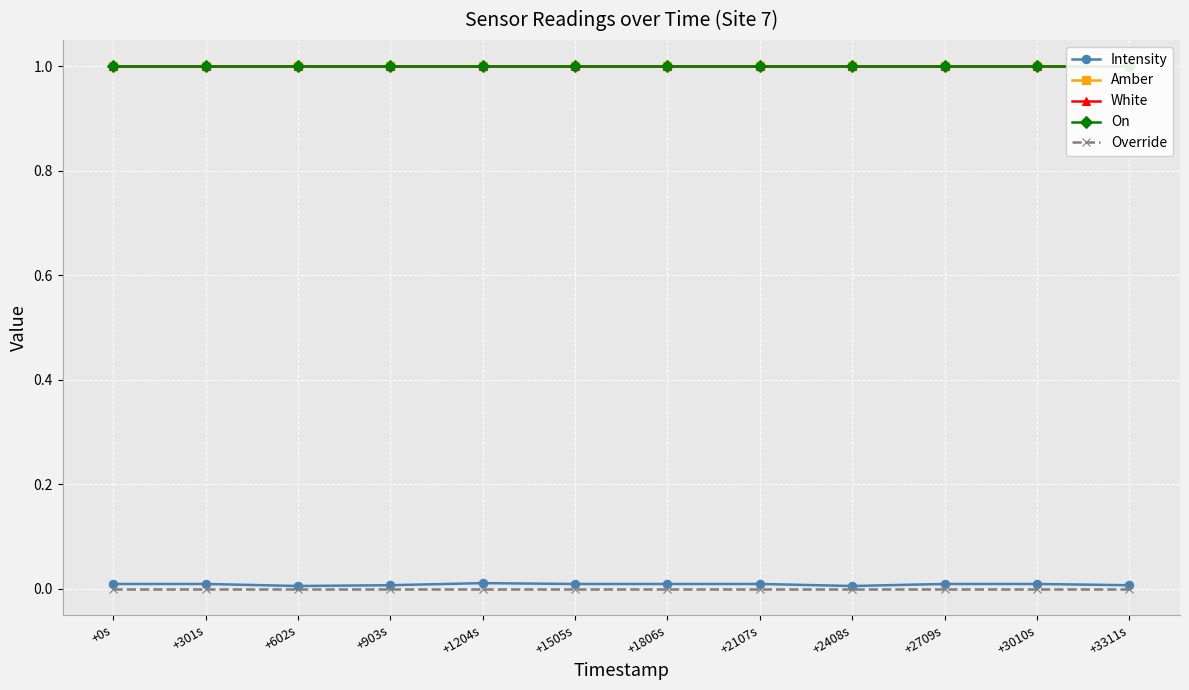

True or false: On and Override intersect in this chart.

False